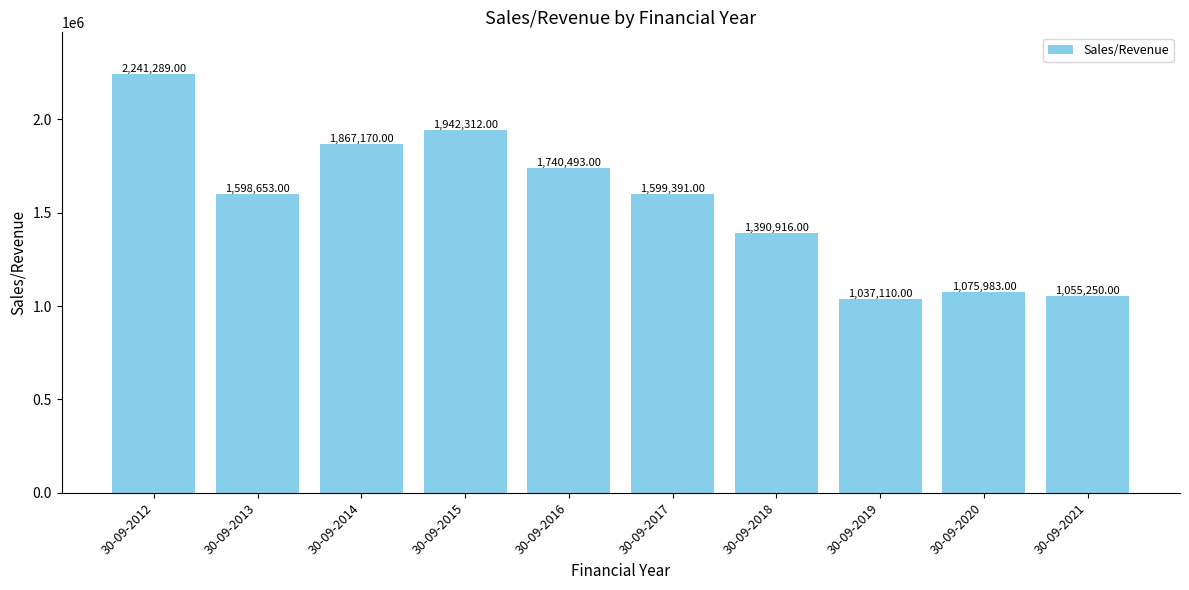

The chart shows a value of 835561 at 30-09-2016. True or false?

False